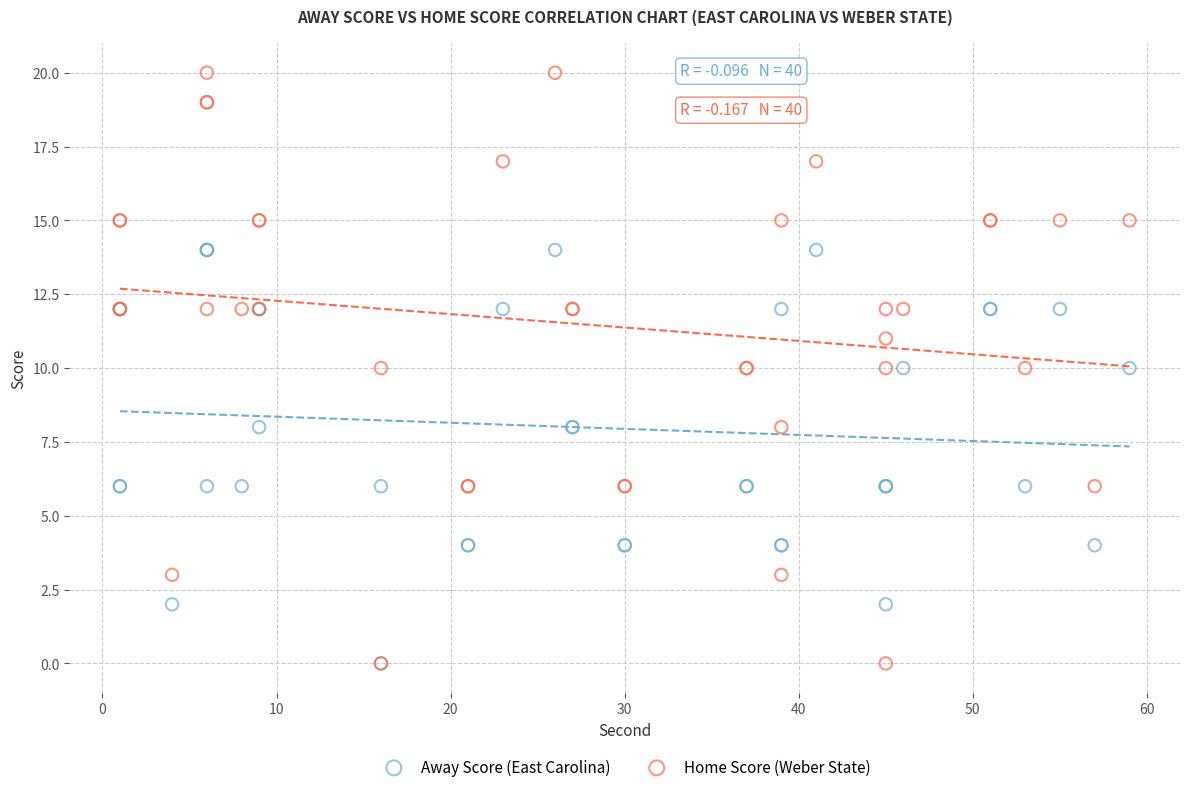

Which series has the widest spread of Y values?

Home Score (Weber State)